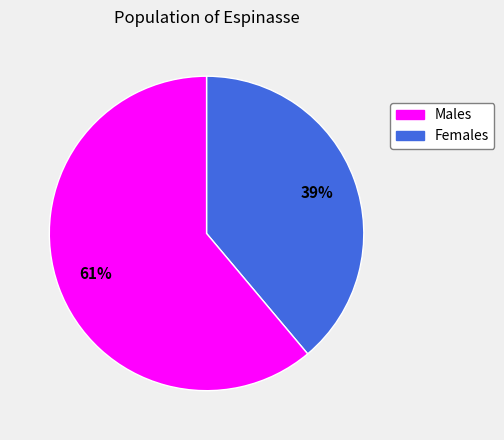

To the nearest percent, what is the difference between the largest and smallest slice percentages?

22%